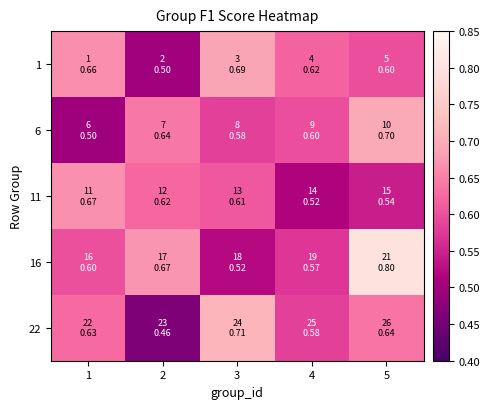

How many series are shown in this chart?

5